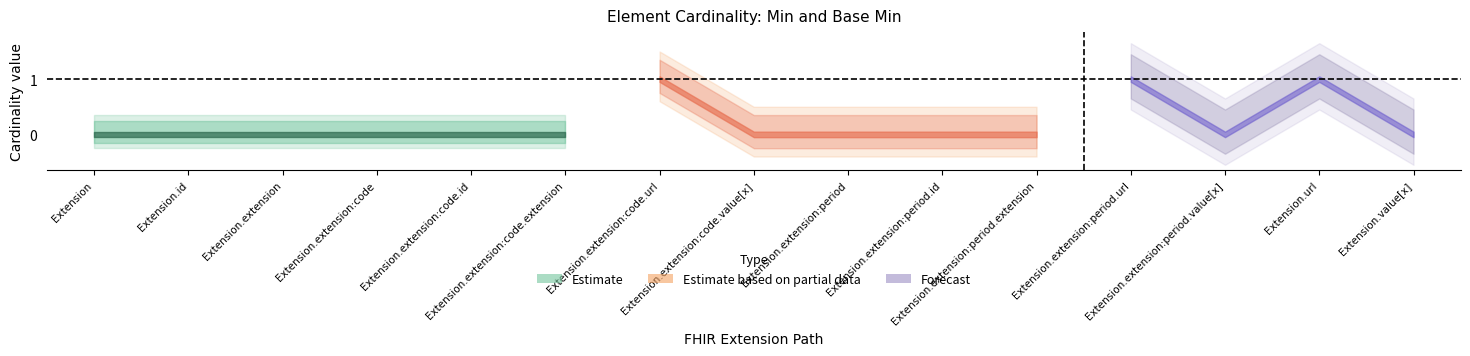

Reading left to right, what are all the values shown in this chart?

Min: 0	0	0	0	0	0	1	0	0	0	0	1	0	1	0
Base Min: 0	0	0	0	0	0	1	0	0	0	0	1	0	1	0